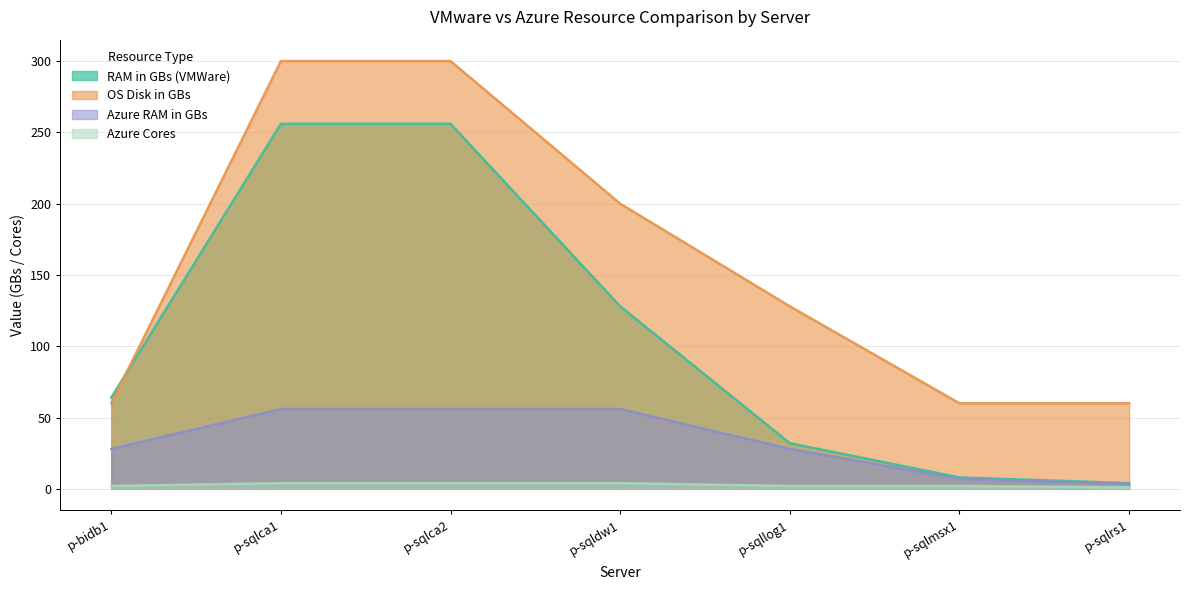

At which category is the sum across all series the highest?

p-sqlca1